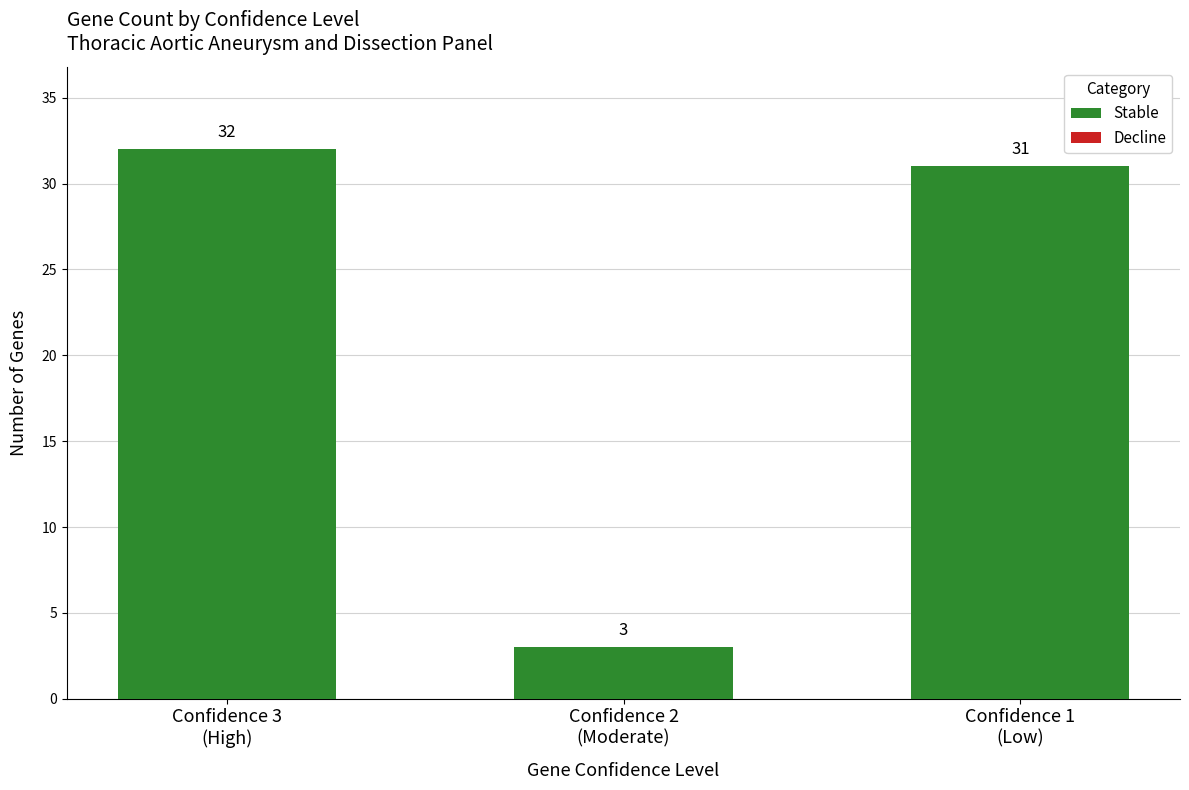

What is the maximum value shown in the chart?

32